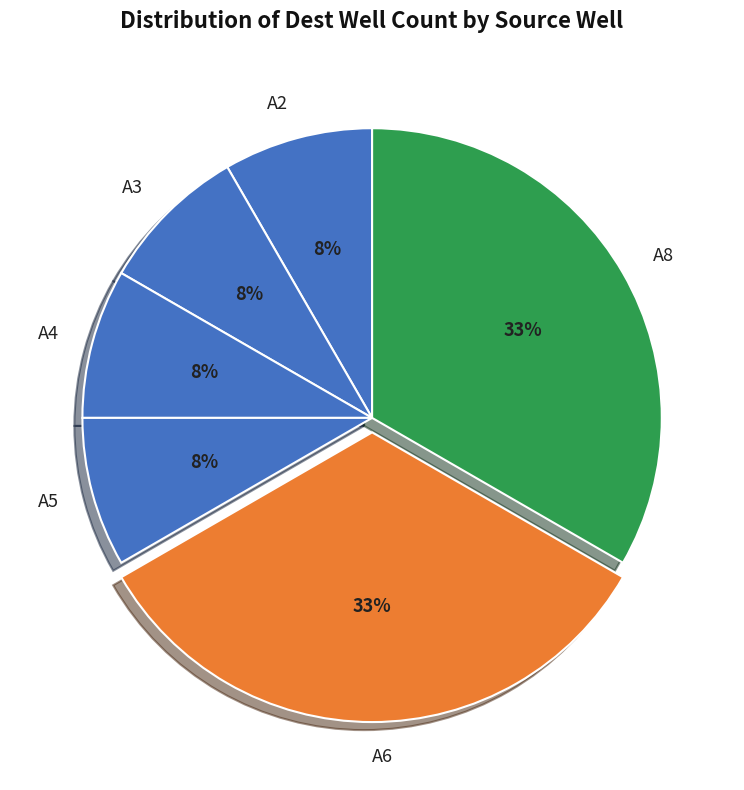

Is there a majority slice in this chart?

No